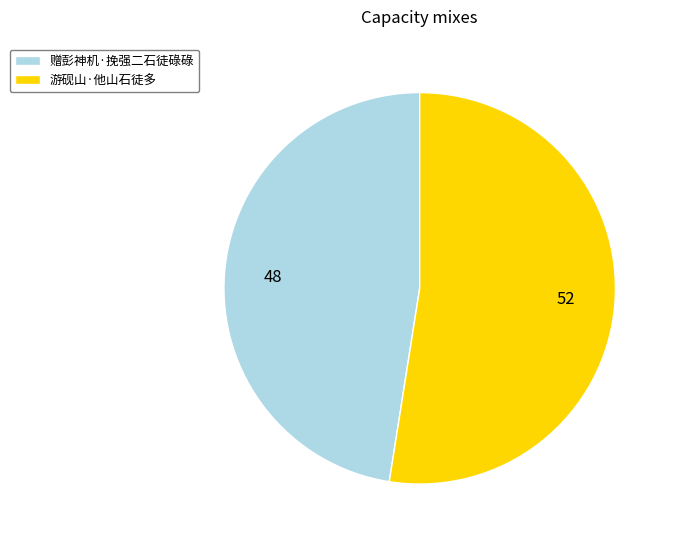

The 游砚山·他山石徒多 slice represents 52% of the pie. True or false?

True